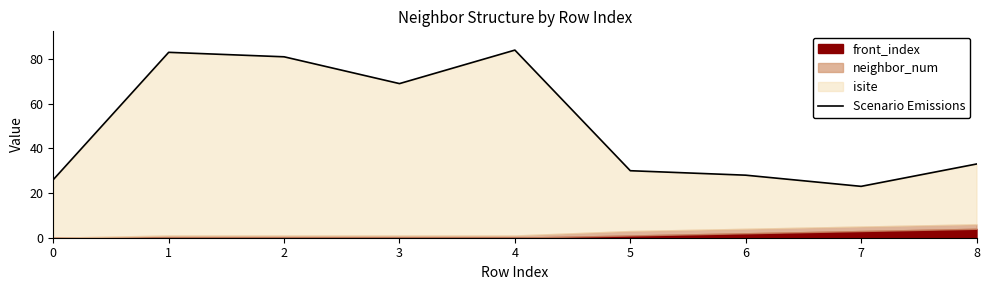

Between 4 and 1, which is larger?

4